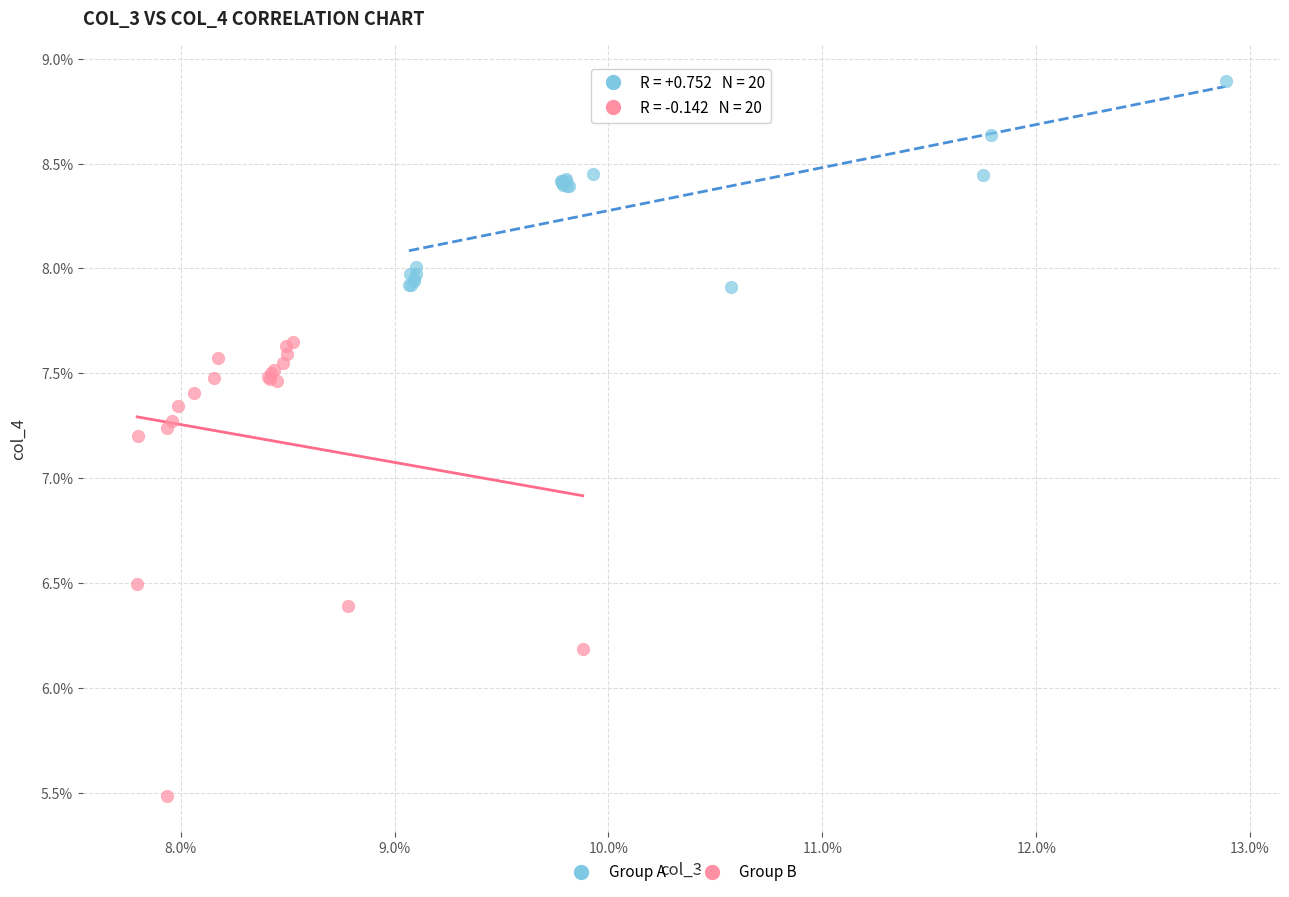

What are all the series names shown in the legend?

Group A, Group B